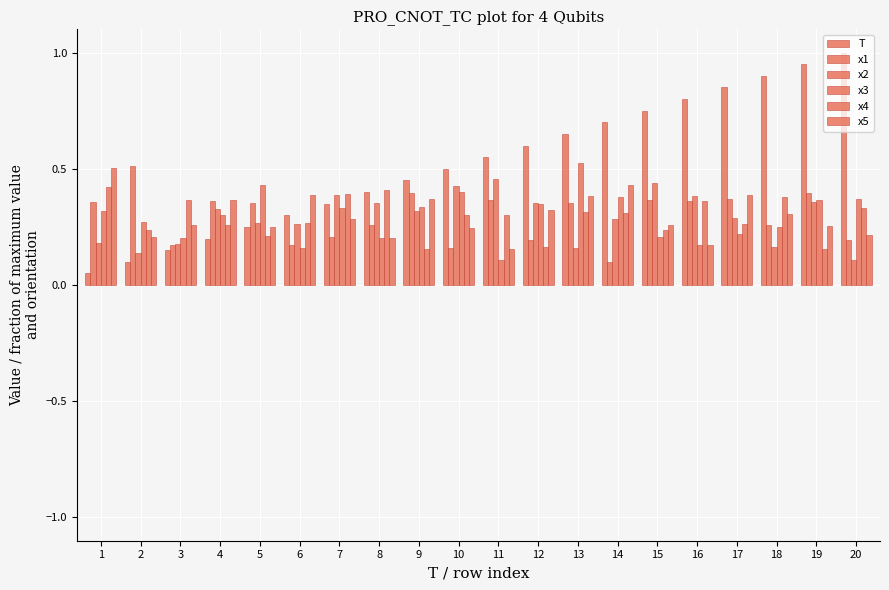

Count the number of data series in this chart.

6